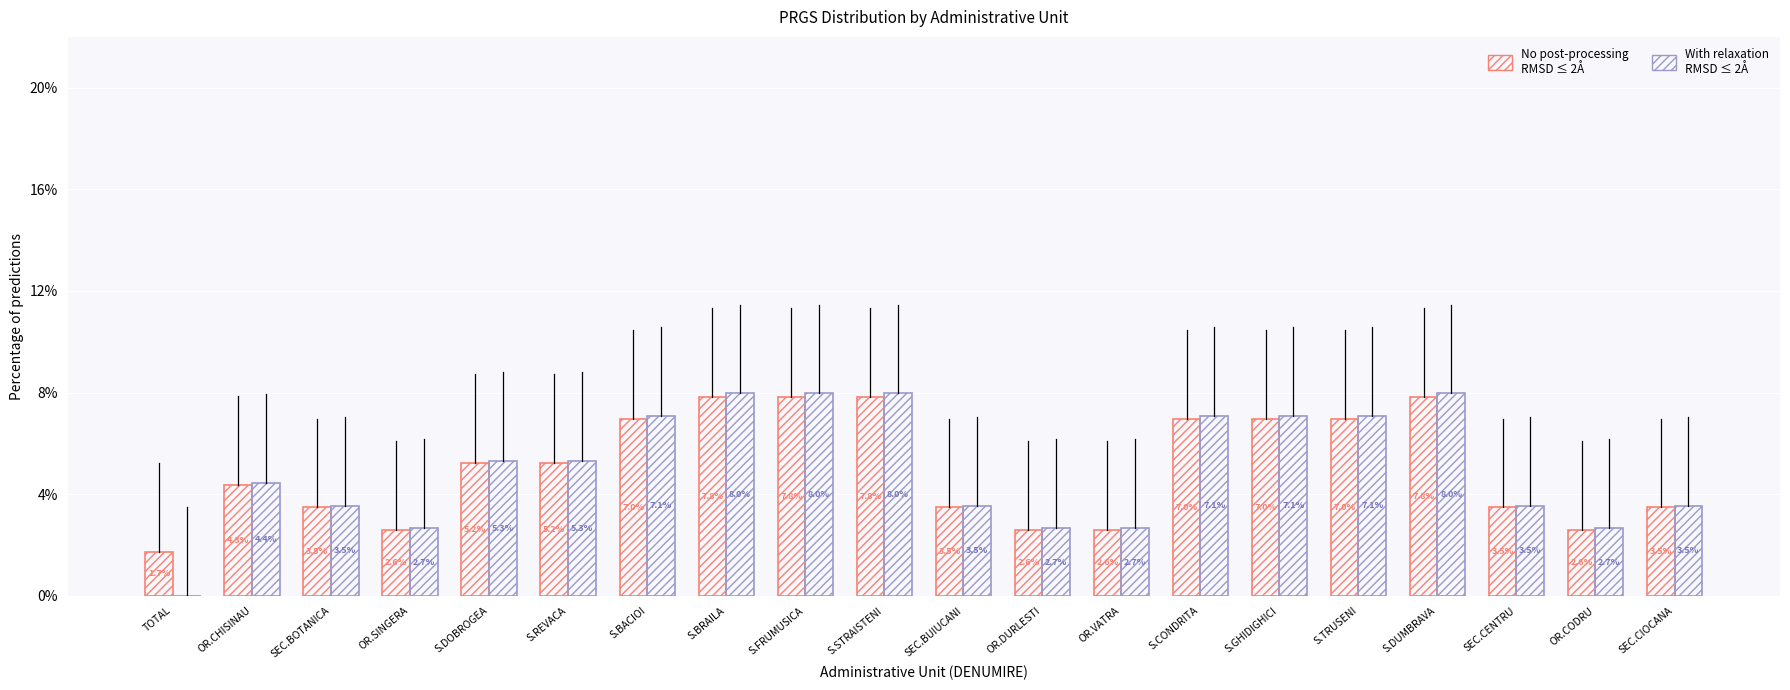

True or false: No post-processing RMSD ≤ 2Å has a value of 2.6 at OR.VATRA.

True